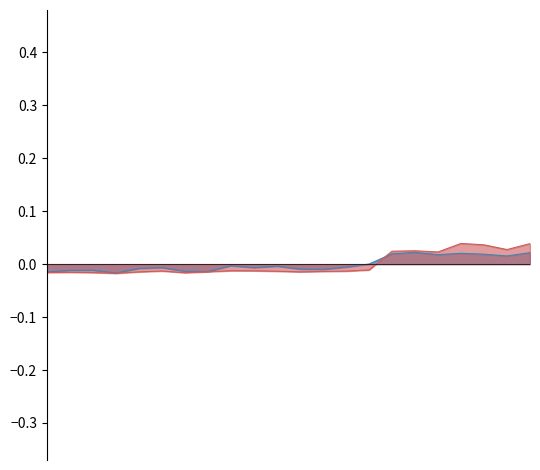

At which label is Split3 closest to 0?

15